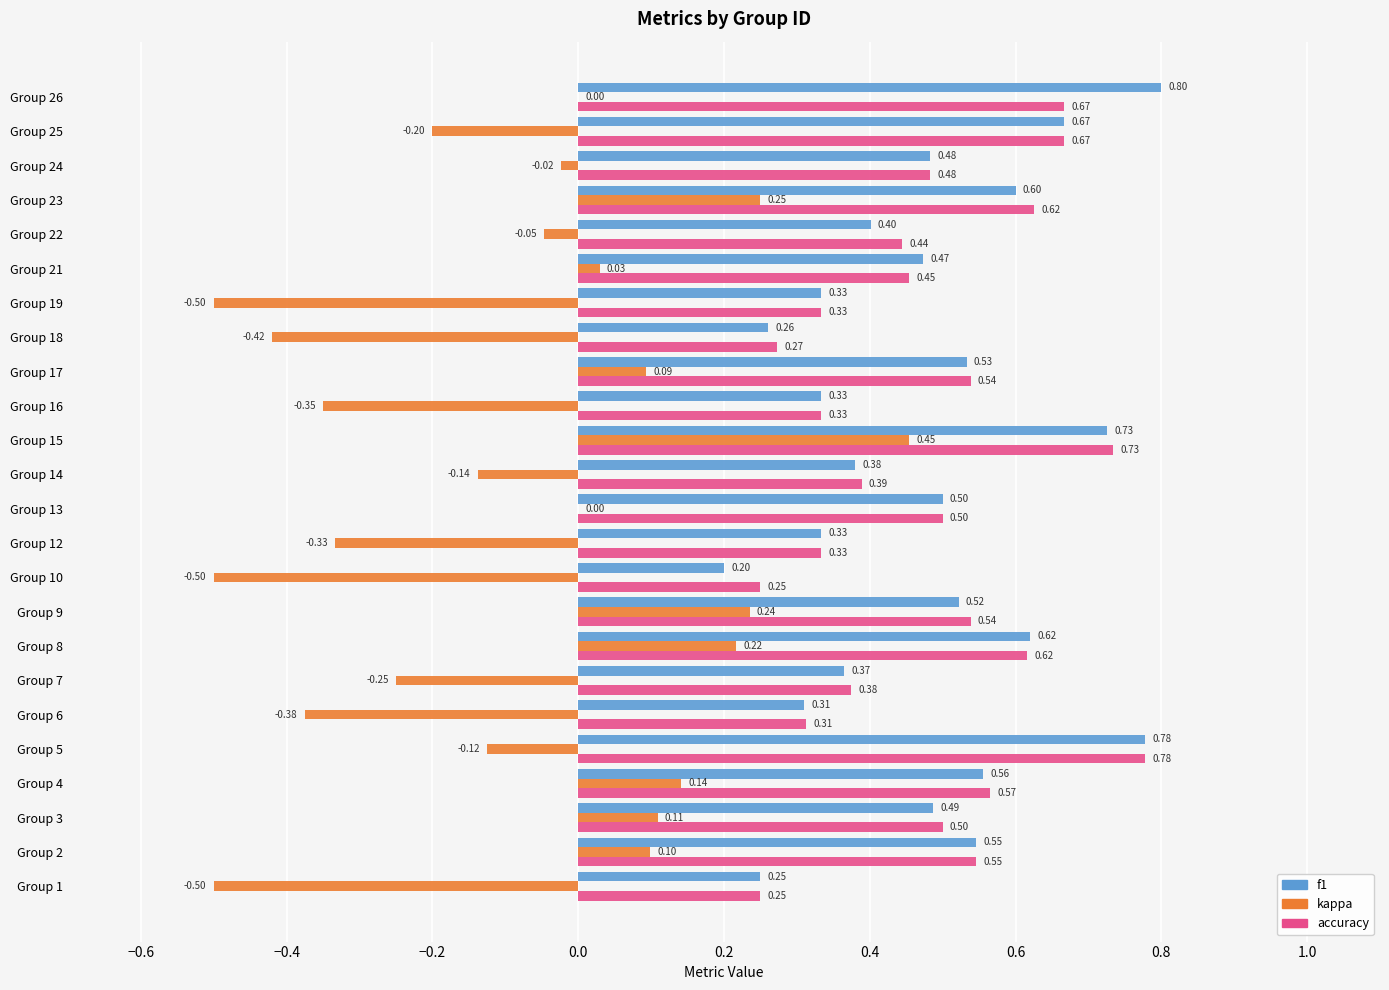

What is the maximum value for f1?

0.8